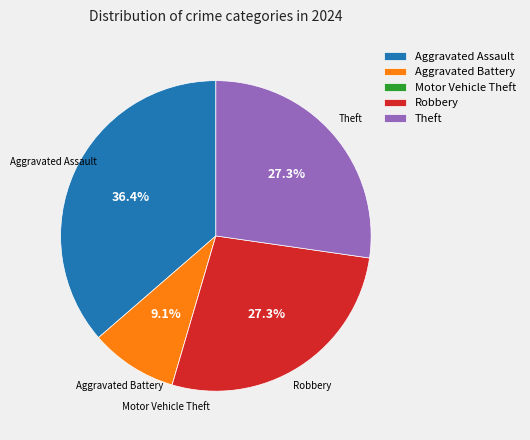

To the nearest percent, what is the difference between the largest and smallest slice percentages?

36%